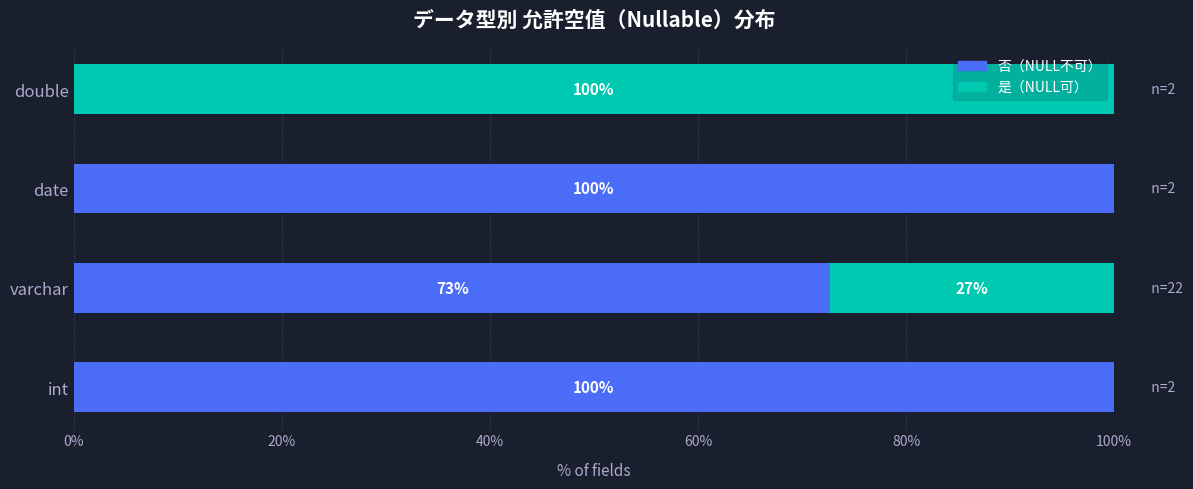

The 否（NULL不可） series shows 37.6 at int. True or false?

False